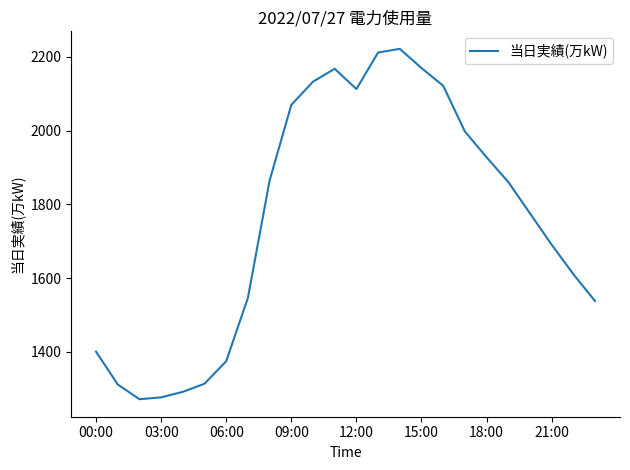

What is the smallest value displayed?

1272